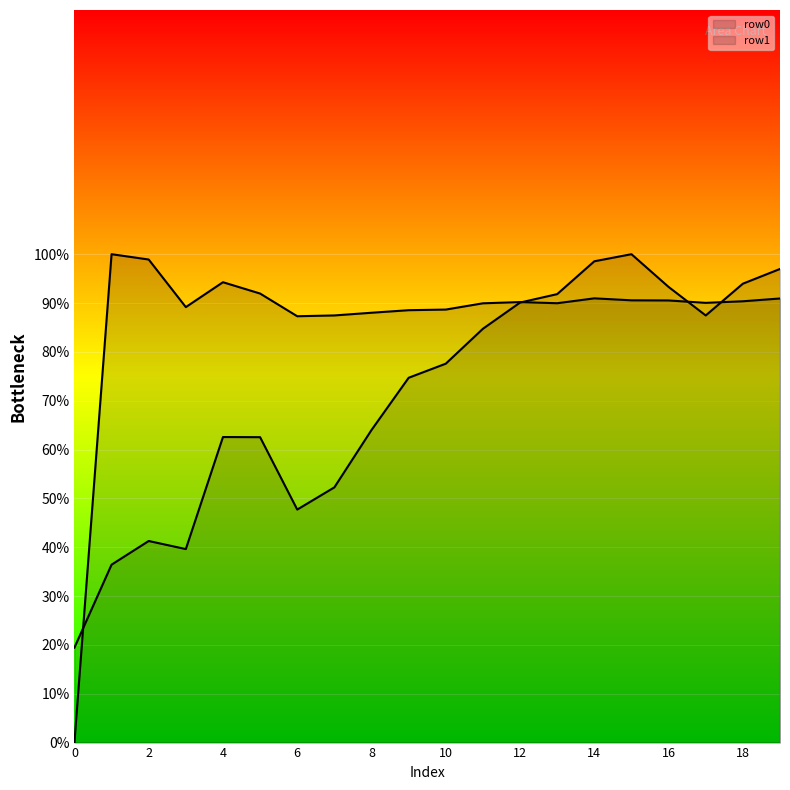

Between 2 and 9, which is larger?

9